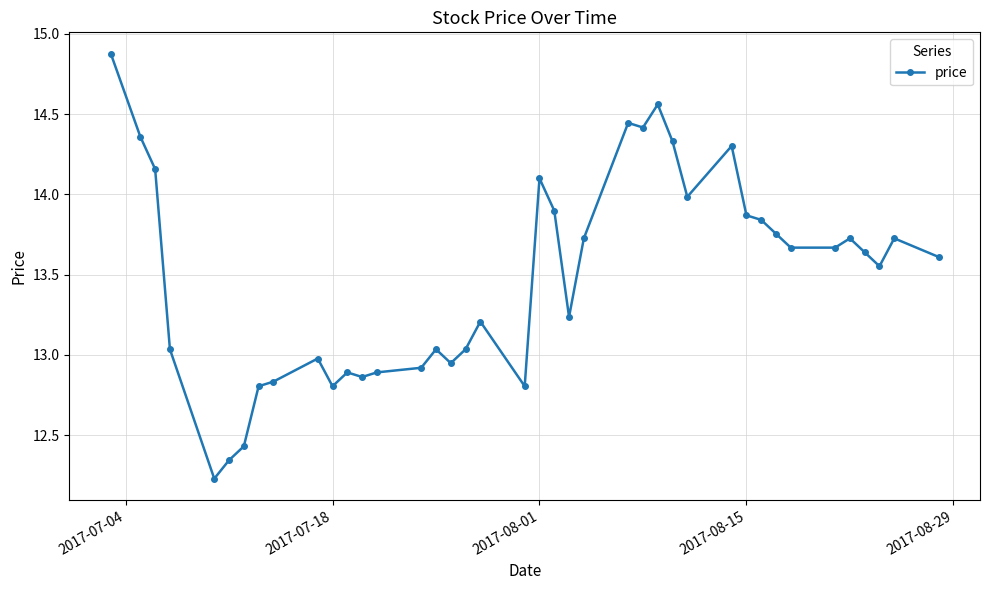

What is the value of the 1st point from the left?

14.9